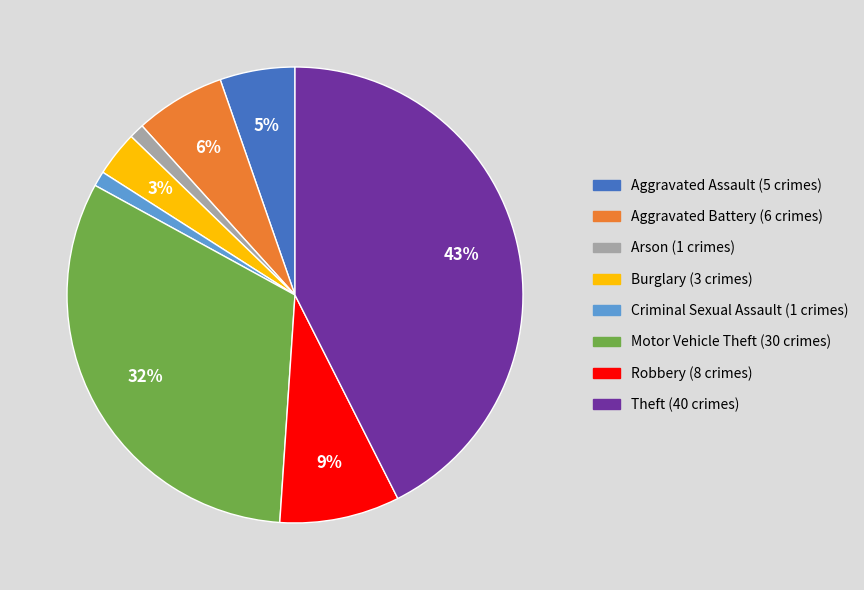

Which slice is the largest?

Theft